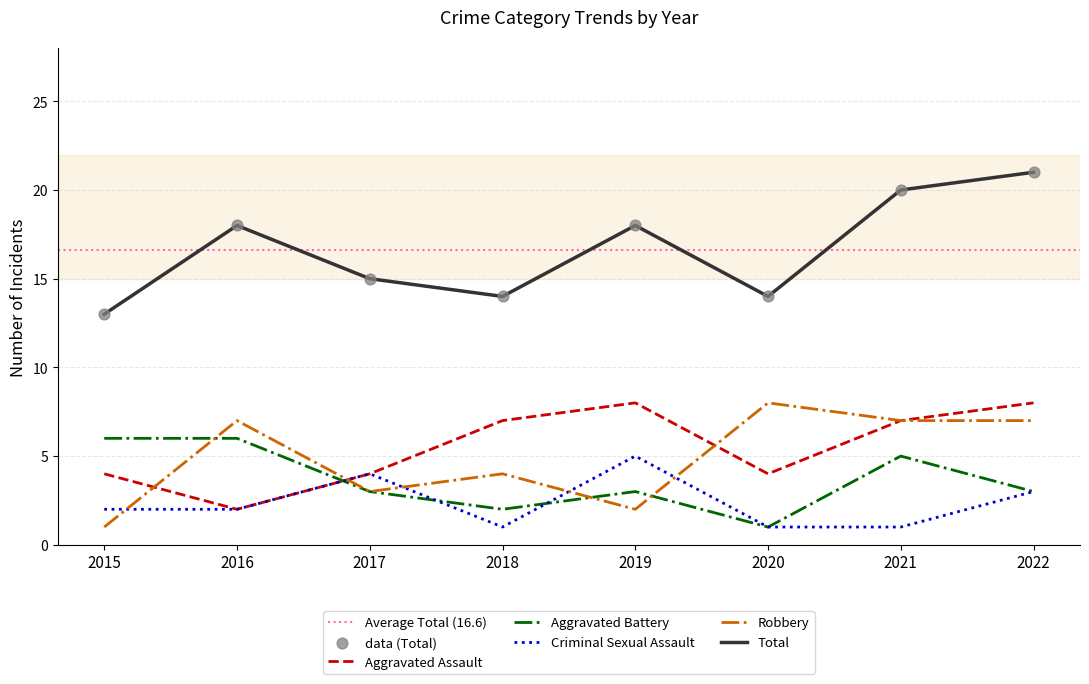

At which category is the sum across all series the highest?

2022